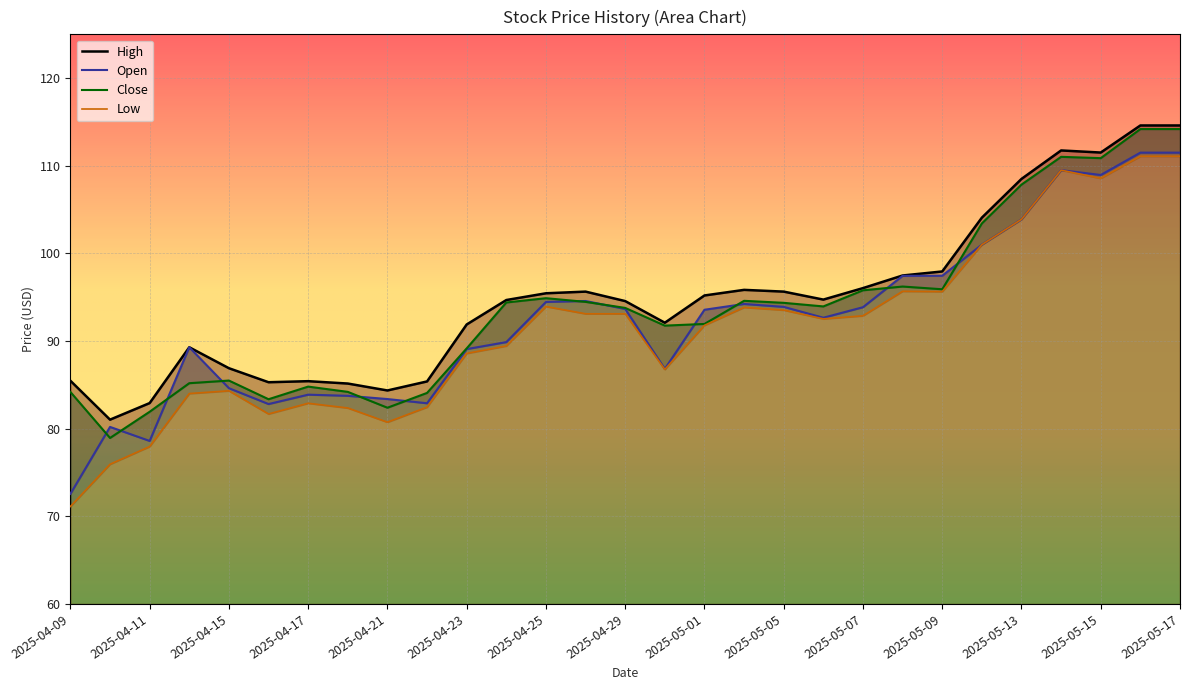

Reading left to right, transcribe all the data shown in this chart.

High: 85.5	81.0	82.9	89.3	86.9	85.3	85.4	85.2	84.4	85.4	91.9	94.7	95.5	95.6	94.6	92.1	95.2	95.8	95.6	94.7	96.0	97.5	97.9	104.1	108.5	111.8	111.5	114.6	114.6
Open: 72.6	80.2	78.6	89.3	84.6	82.8	83.9	83.8	83.4	82.9	89.1	89.9	94.5	94.6	93.7	86.8	93.6	94.2	93.9	92.7	93.9	97.4	97.5	101.0	103.9	109.5	109.0	111.5	111.5
Close: 84.2	78.9	81.9	85.2	85.5	83.4	84.8	84.2	82.4	84.1	89.2	94.4	94.9	94.5	93.8	91.8	92.0	94.6	94.4	94.0	95.8	96.2	95.9	103.4	107.8	111.0	110.9	114.2	114.2
Low: 71.1	75.9	78.0	84.0	84.3	81.7	82.9	82.4	80.7	82.5	88.6	89.4	93.9	93.1	93.1	86.8	91.8	93.8	93.5	92.5	92.9	95.7	95.6	101.0	103.9	109.5	108.6	111.1	111.1